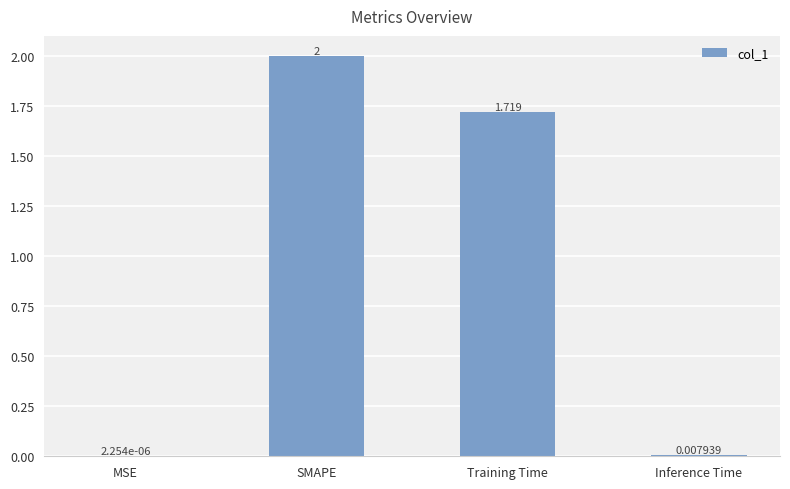

Which category has the highest value across all series?

SMAPE